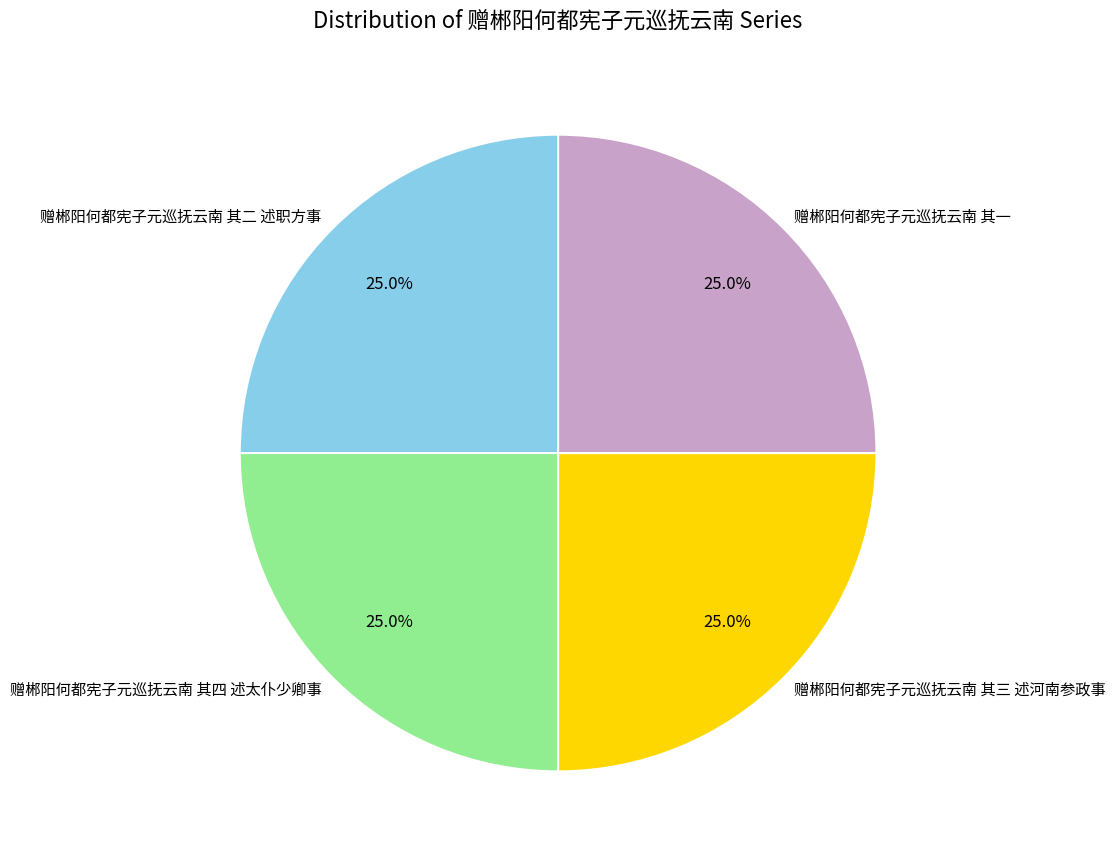

What percentage is the 赠郴阳何都宪子元巡抚云南 其二 述职方事 slice, to the nearest percent?

25%